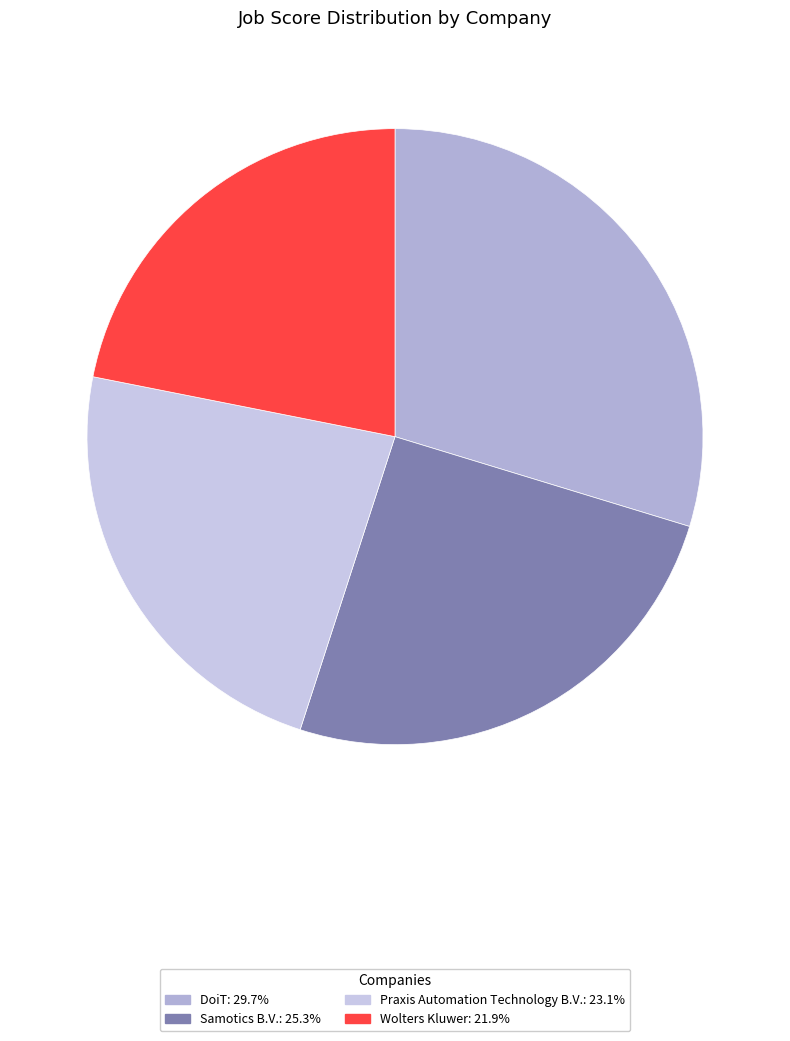

What percentage is the Samotics B.V. slice, to the nearest percent?

25%